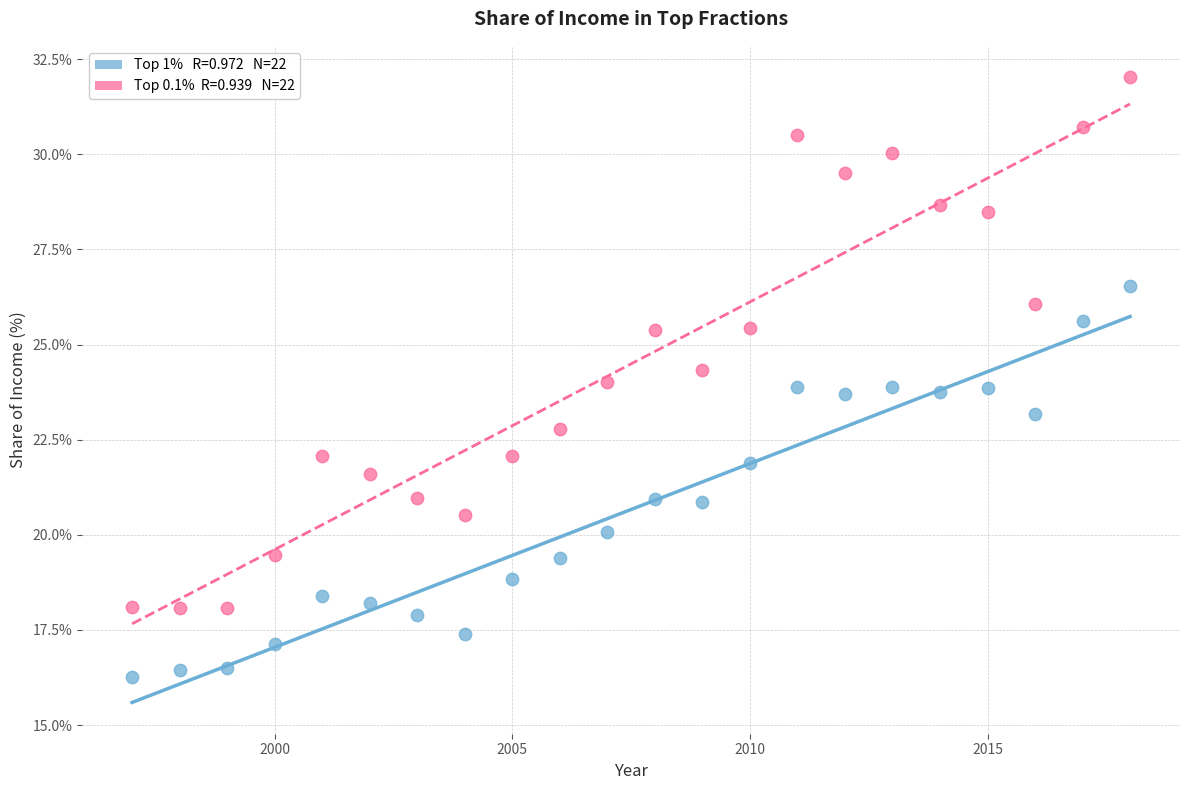

Across all data points, what is the range of Y values (max minus min)?

15.8